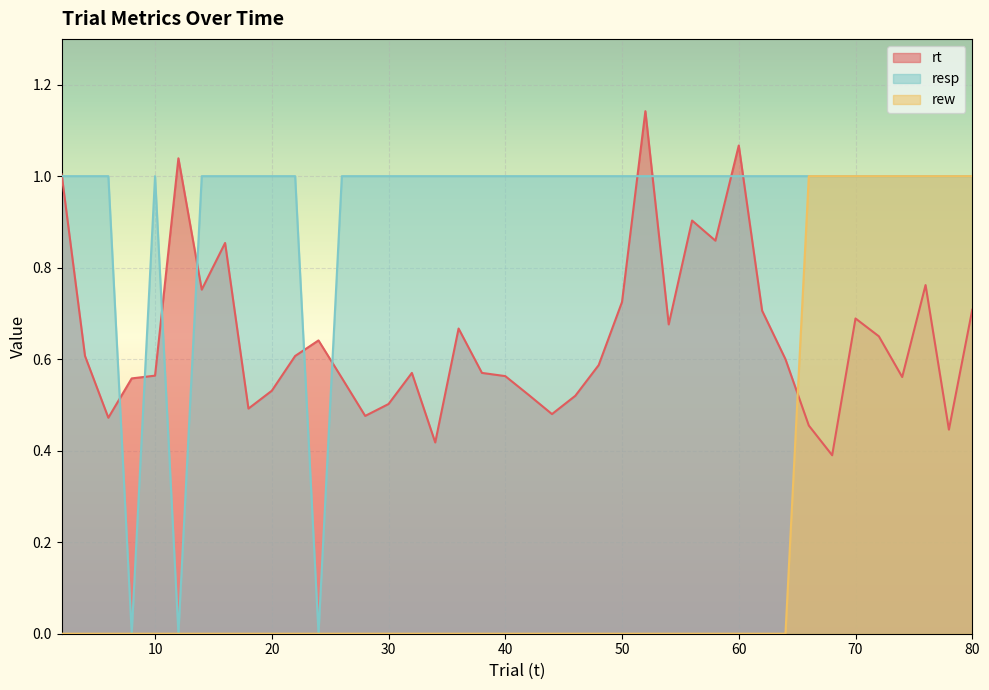

Between 66 and 60, which is larger?

60